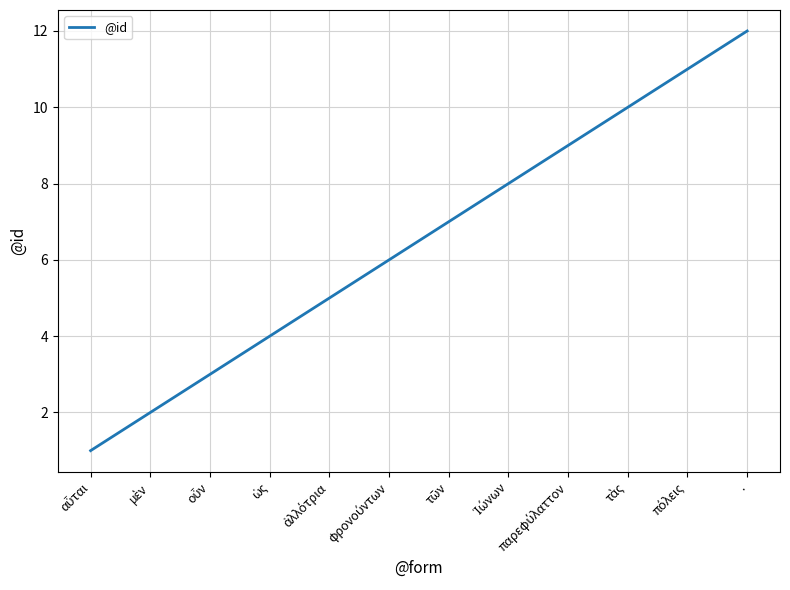

Which category has the highest value across all series?

.